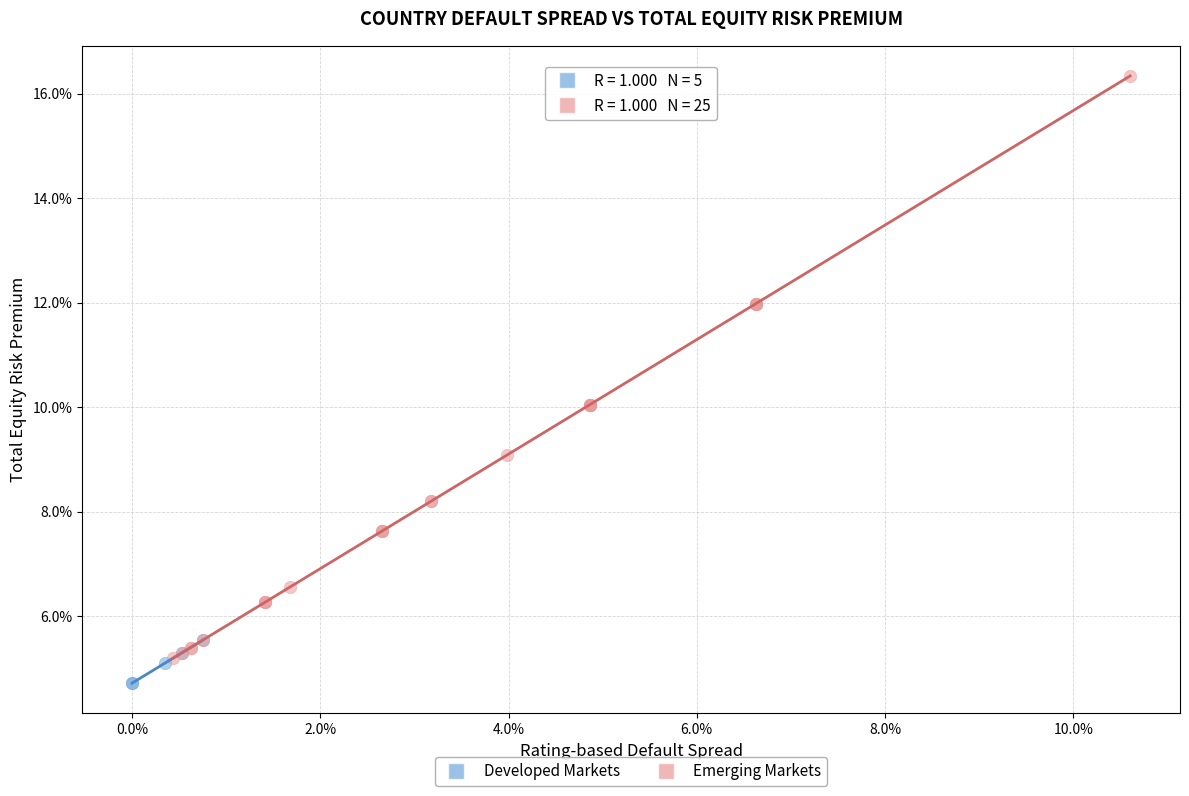

Which series contains the lowest Y value?

Developed Markets